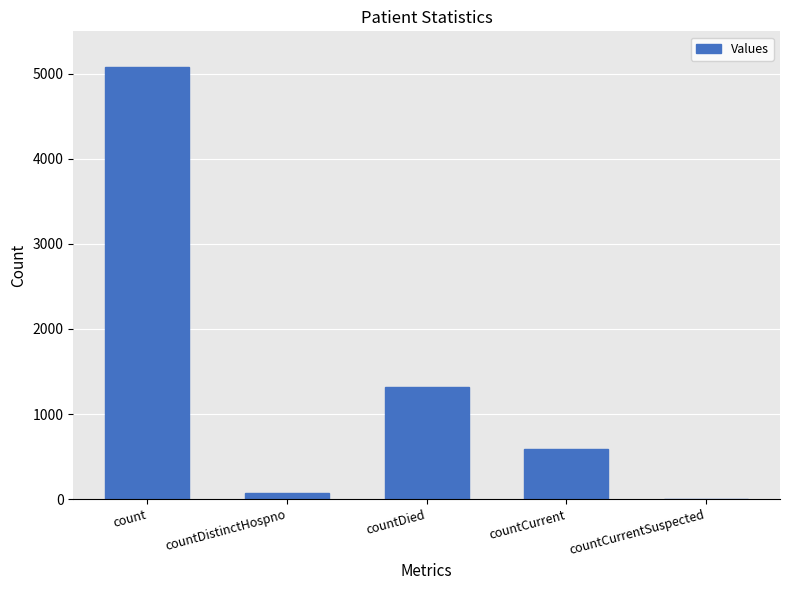

Reading right to left, list all the values displayed in this chart.

countCurrentSuspected=0	countCurrent=593	countDied=1313	countDistinctHospno=76	count=5076